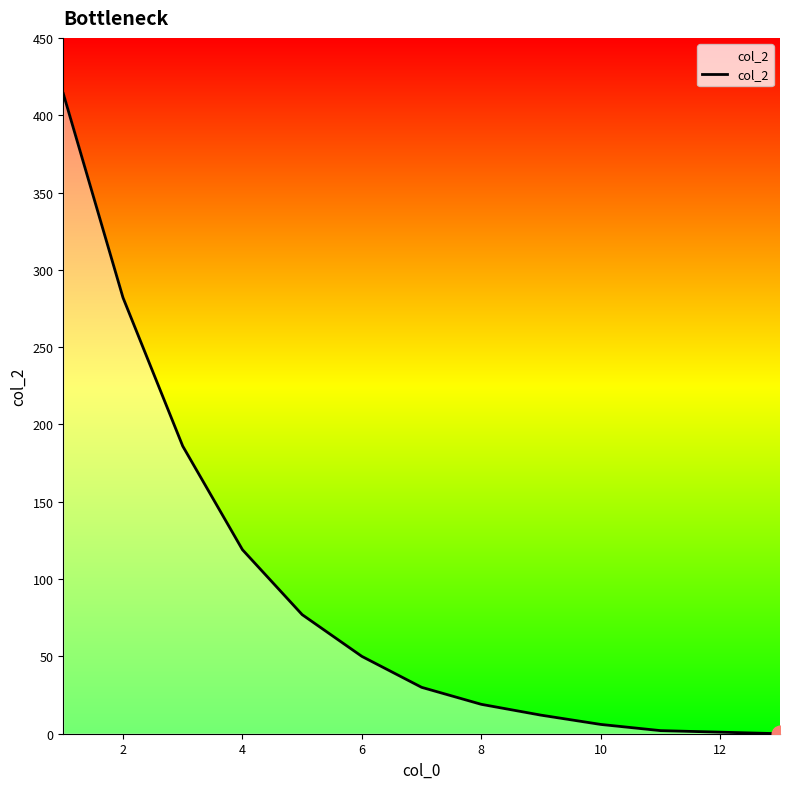

What is the difference between the maximum and minimum values?

414